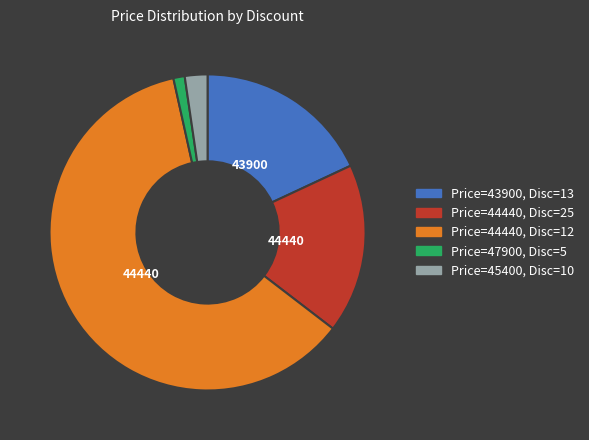

How many slices are in this pie chart?

5